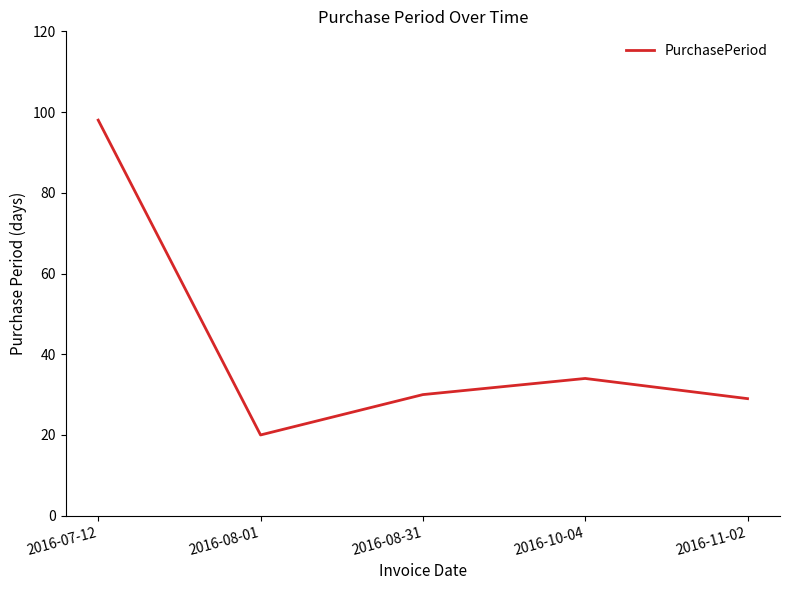

Reading left to right, what are all the values shown in this chart?

98	20	30	34	29